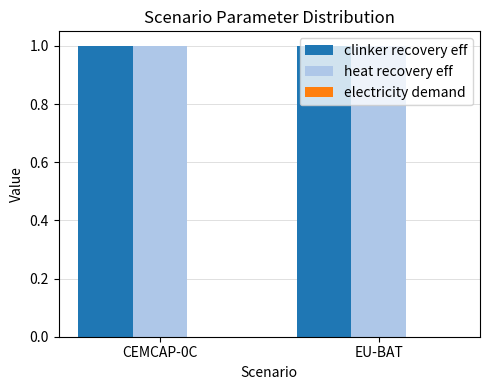

At which label does electricity demand reach its minimum?

CEMCAP-0C